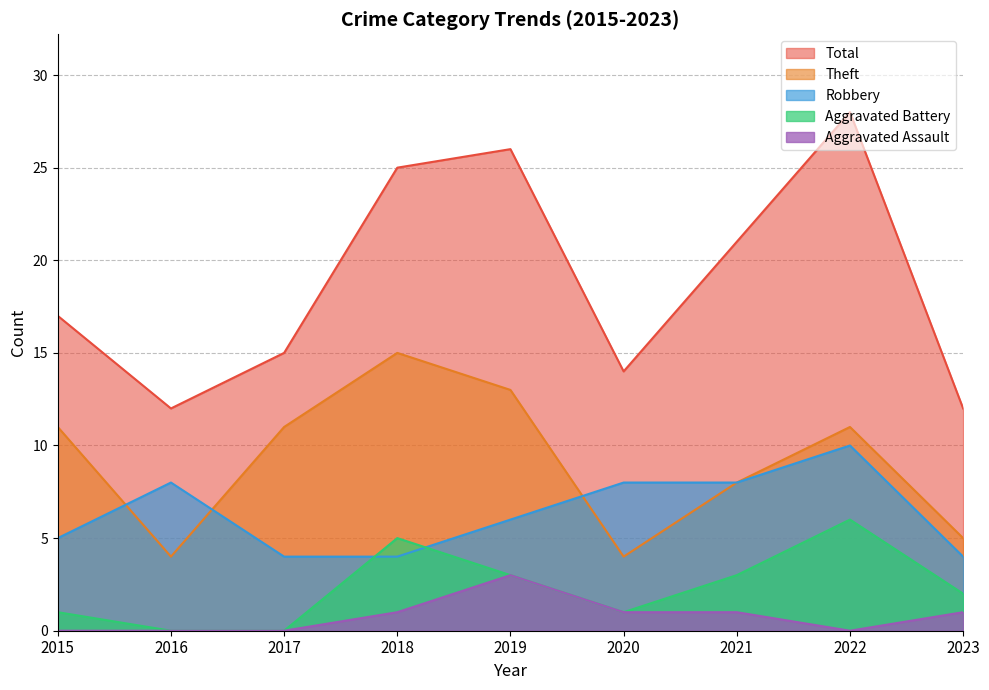

What is the average value of the Total series?

19